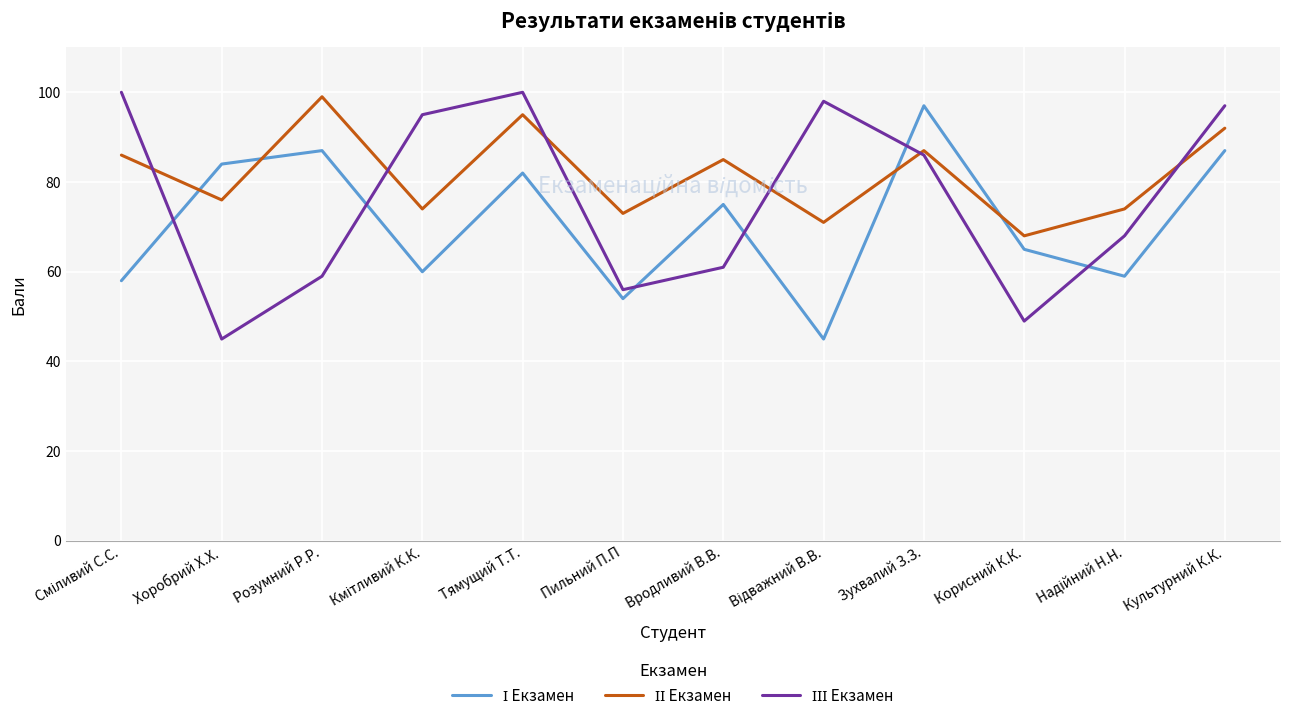

What is the spread (max minus min) of values at Вродливий В.В.?

24